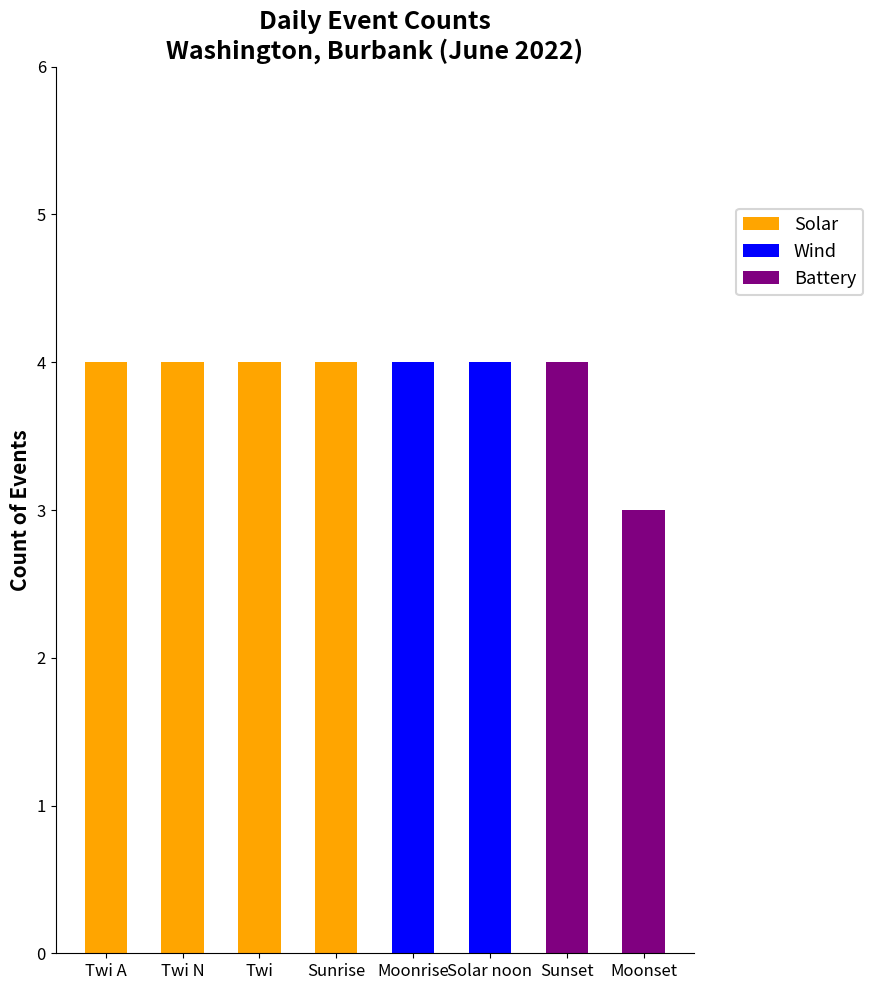

What is the maximum value for Solar?

4